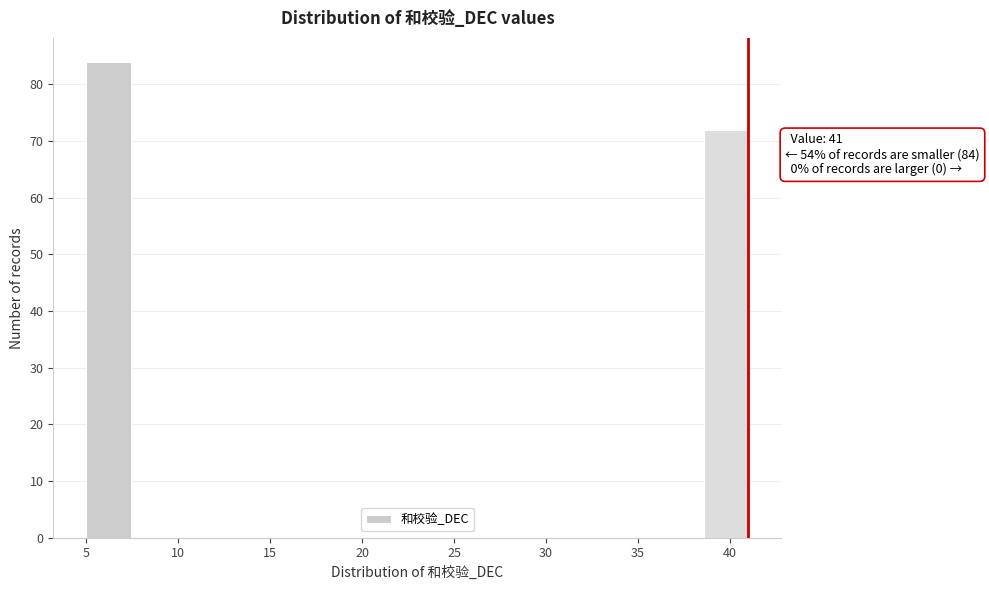

Which range on the x-axis has the tallest bar?

5.0 to 7.4